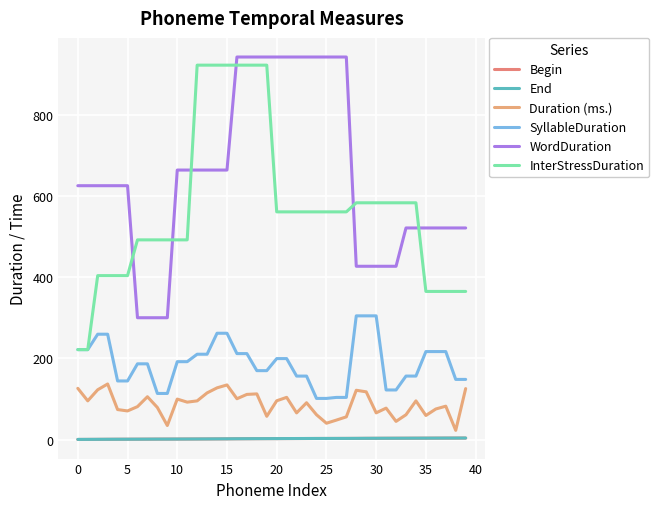

How many lines are shown in the chart?

6